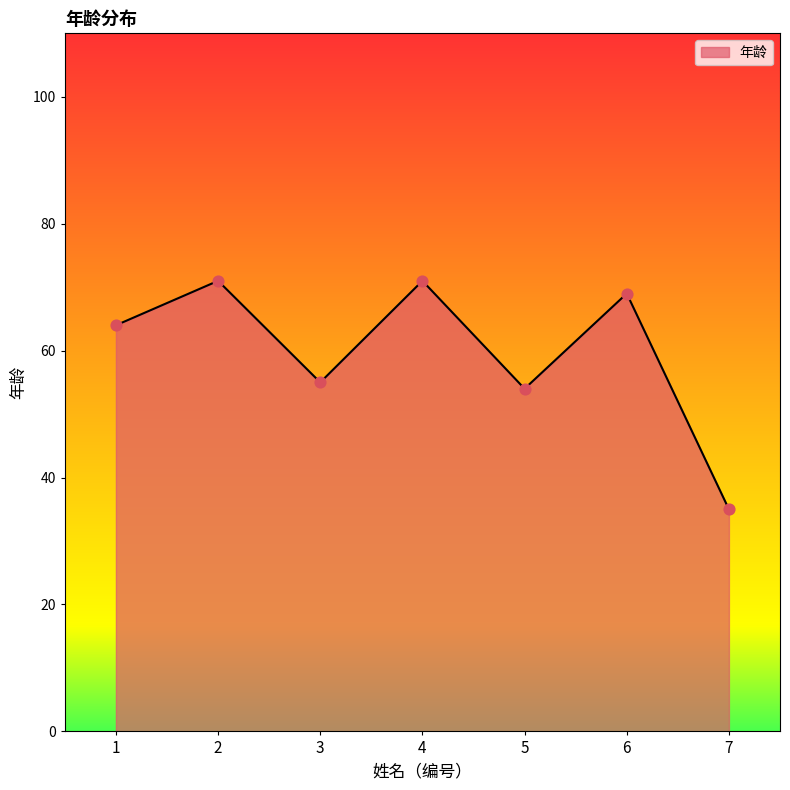

Which has a higher value, 6 or 5?

6